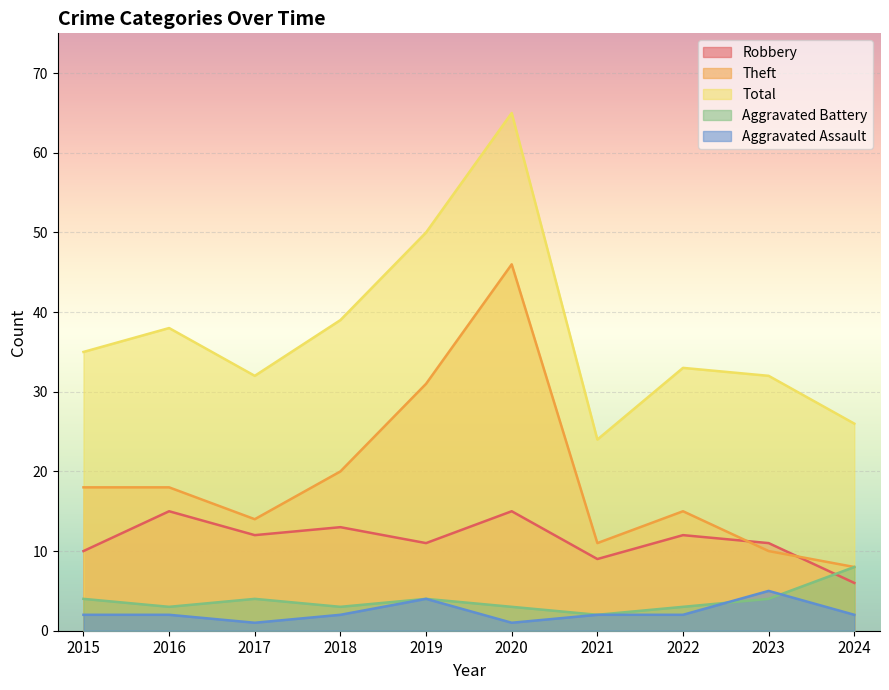

Count the number of data series in this chart.

5